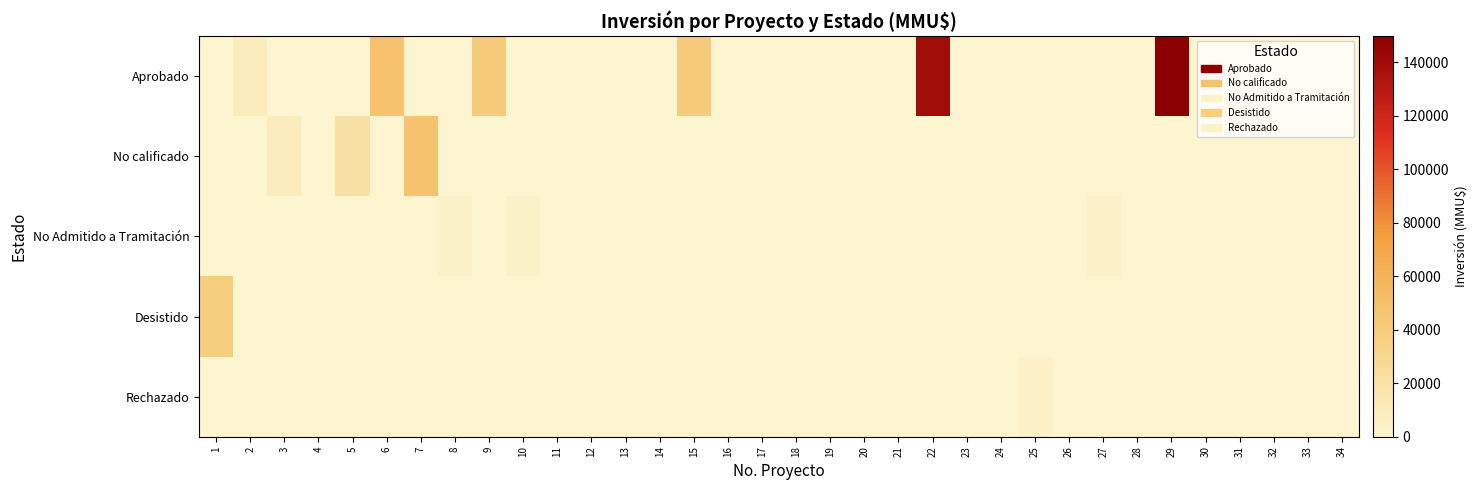

At how many categories does at least one series exceed 77367?

2